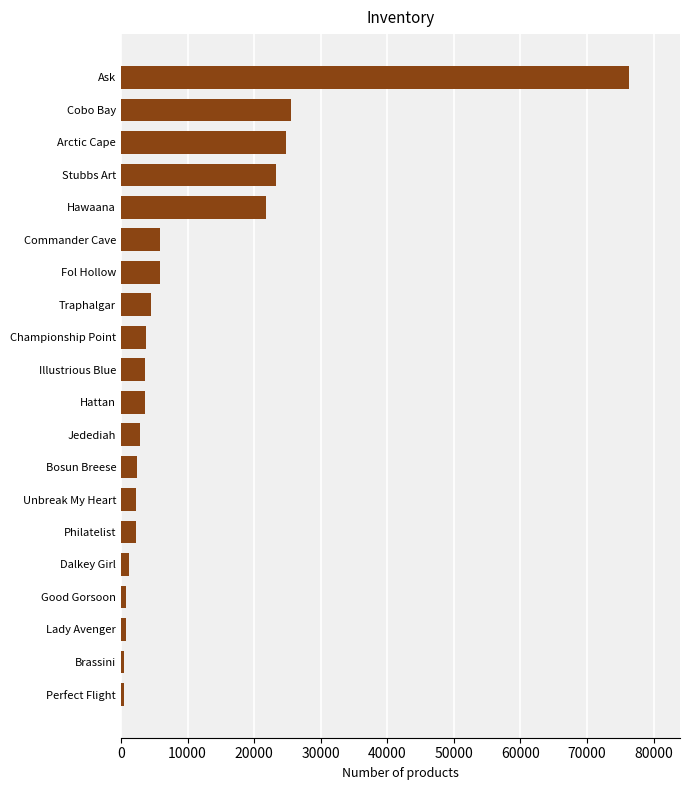

What is the sum of the values at Philatelist and Jedediah?

5087.5